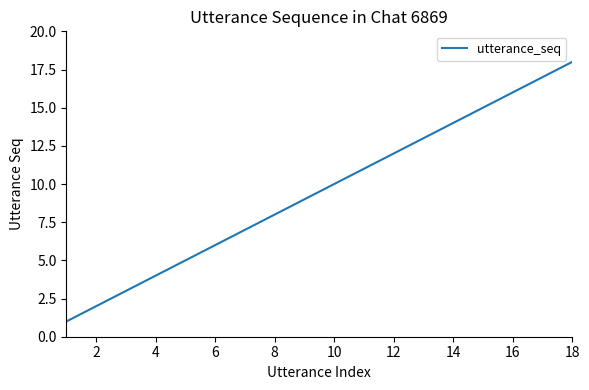

Reading left to right, extract all data points from this chart.

1	2	3	4	5	6	7	8	9	10	11	12	13	14	15	16	17	18